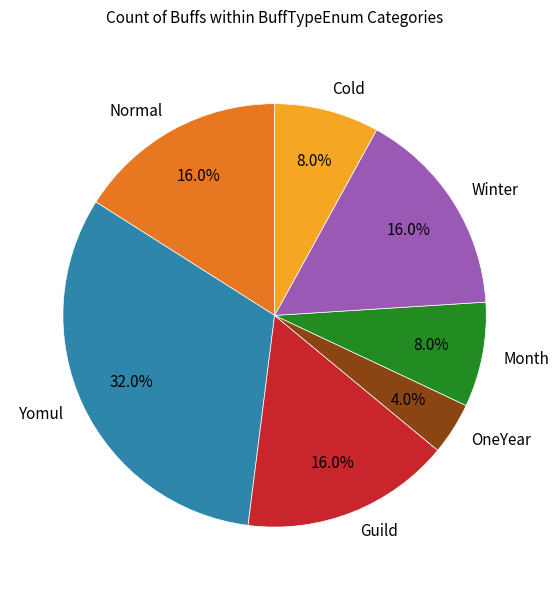

Count the number of slices in the pie.

7